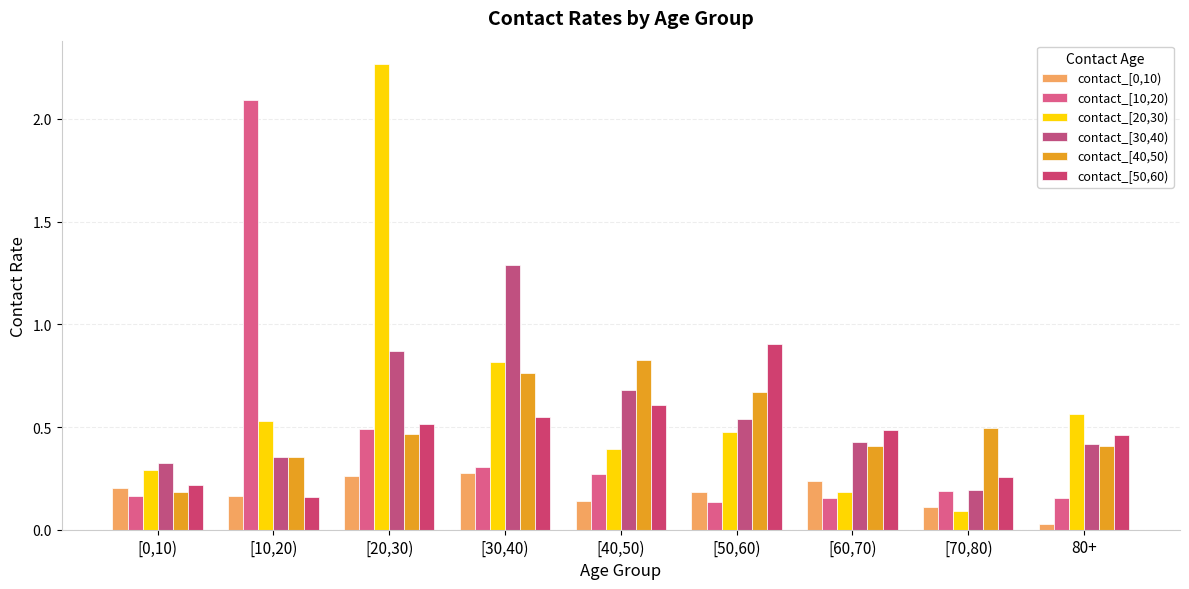

True or false: contact_[50,60) has a value of 0.2 at 80+.

False